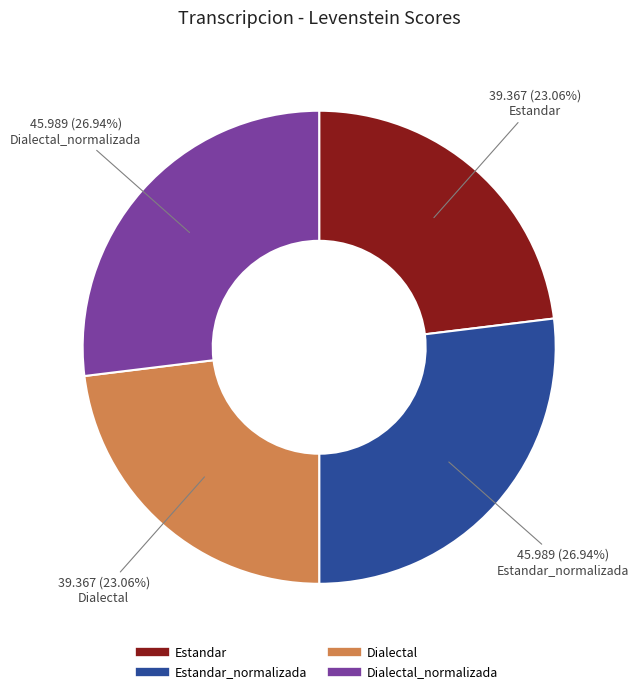

To the nearest percent, what is the difference between the largest and smallest slice percentages?

4%